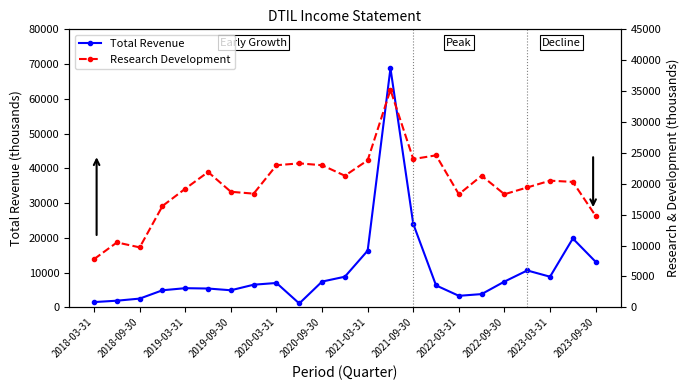

List the series in order of their overall mean, highest first.

Research Development, Total Revenue